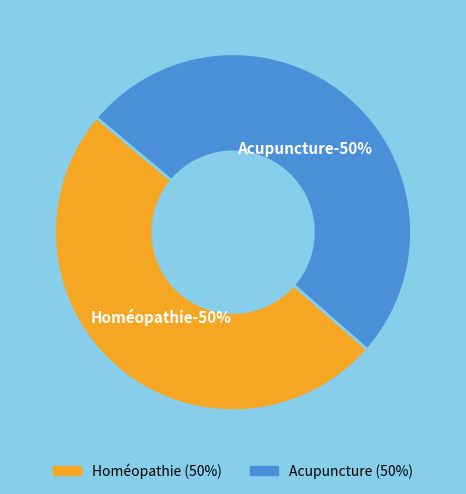

What percentage do Homéopathie and Acupuncture together represent?

100.0%